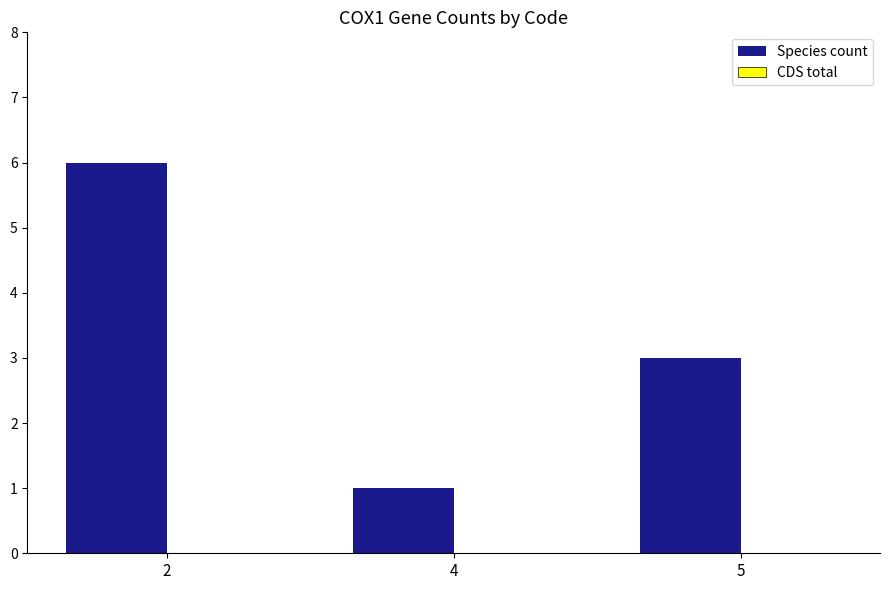

Read the value at 5.

3